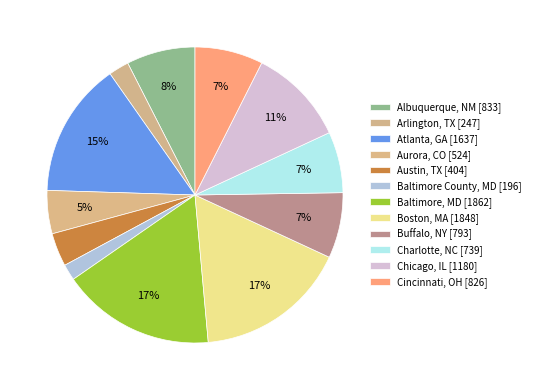

How many slices are in this pie chart?

12